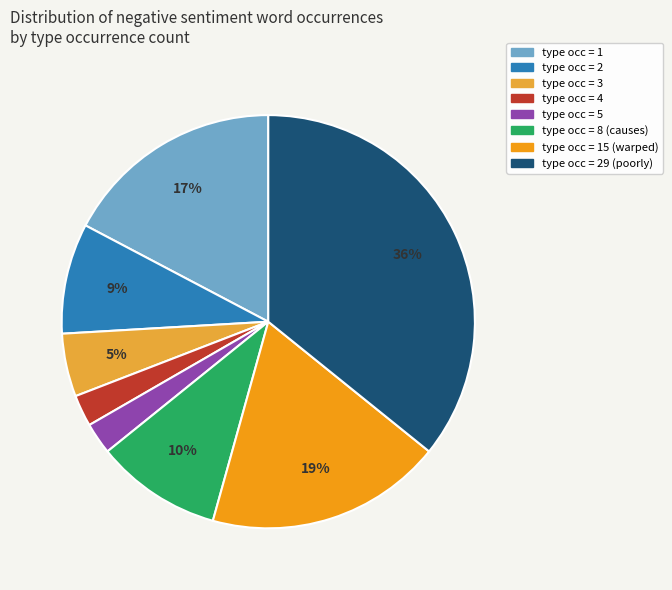

How many segments does this pie chart have?

8